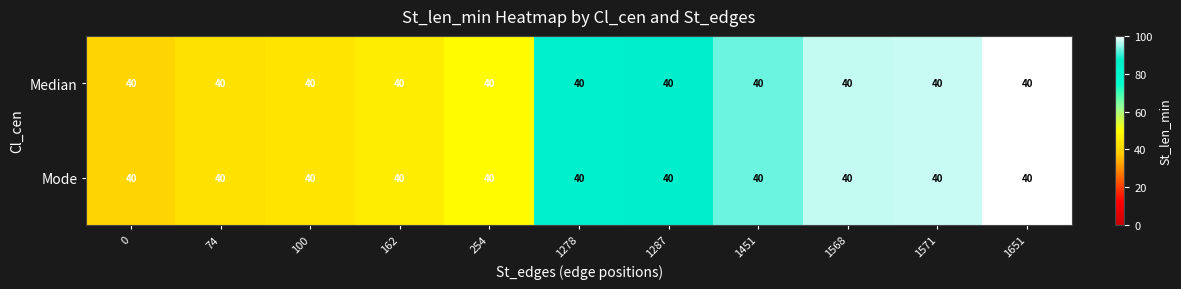

True or false: Median has a value of 58.8 at 74.

False